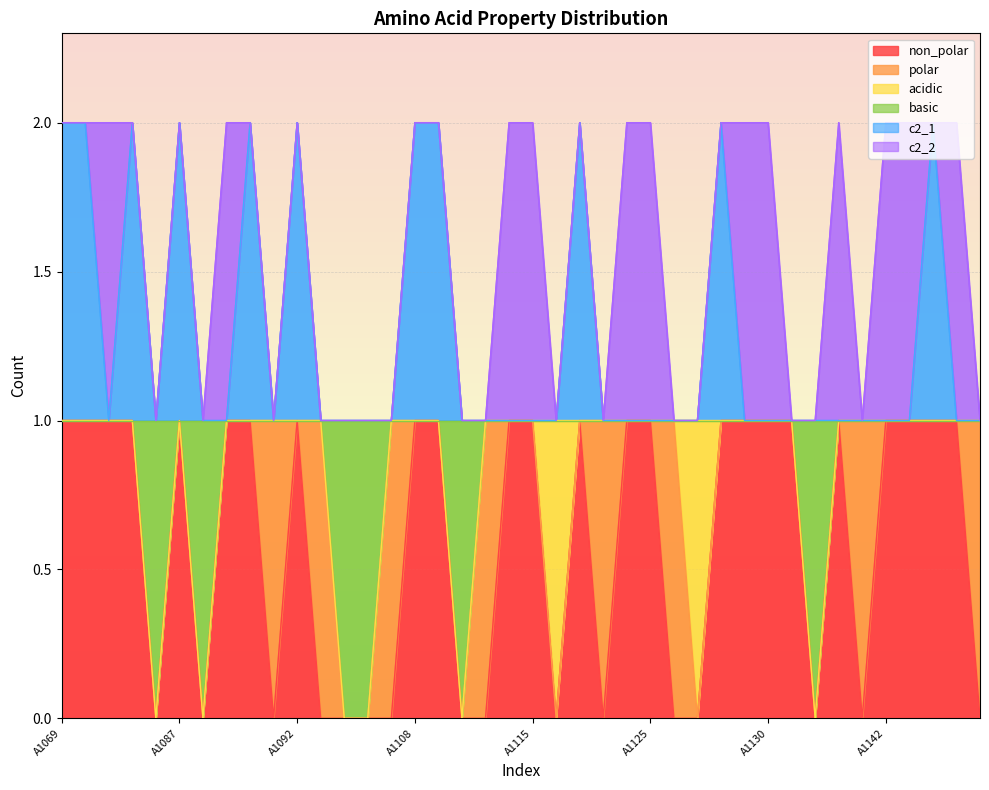

Between A1110 and A1115, which series saw the biggest shift?

non_polar